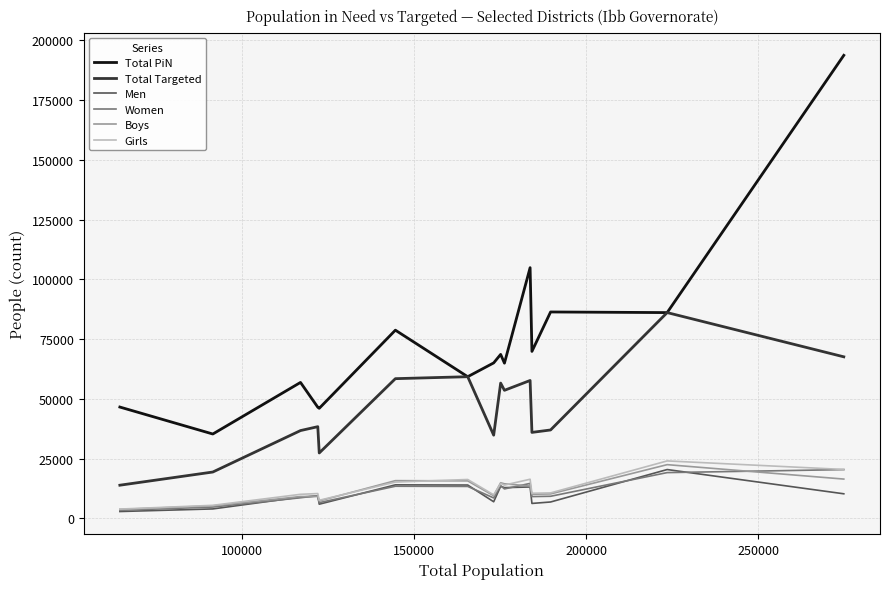

Which series has the largest total across all categories?

Total PiN